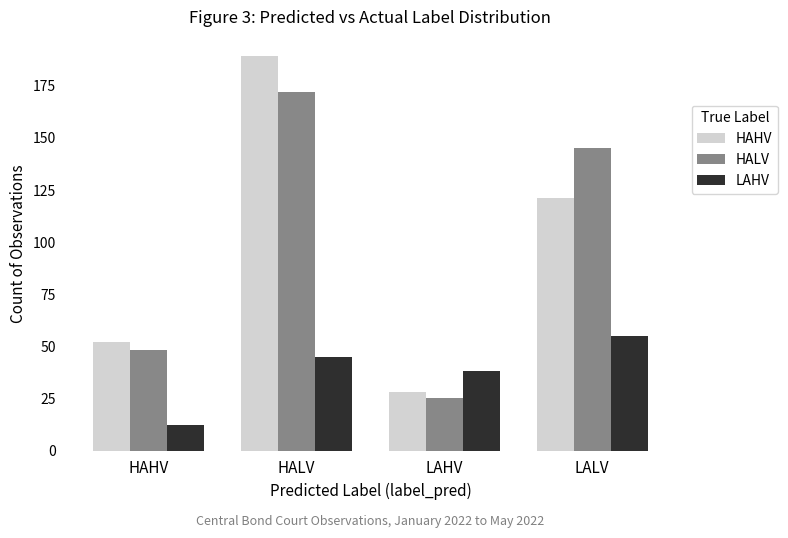

Where does the HAHV series first go above 121?

HALV